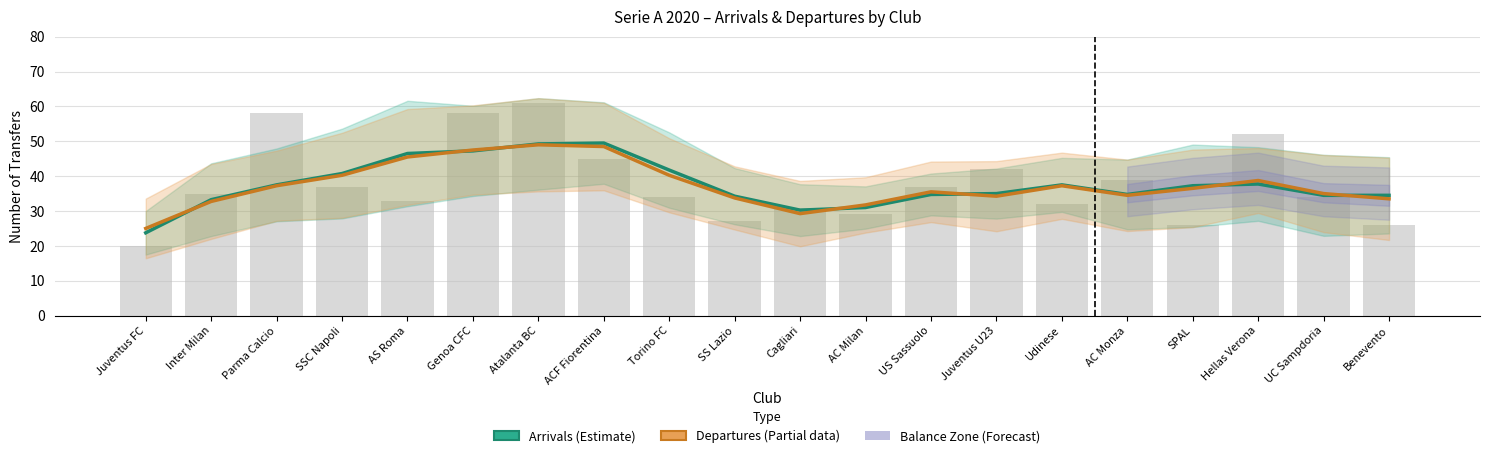

The Arrivals (Estimate) series shows 46.5 at AS Roma. True or false?

True